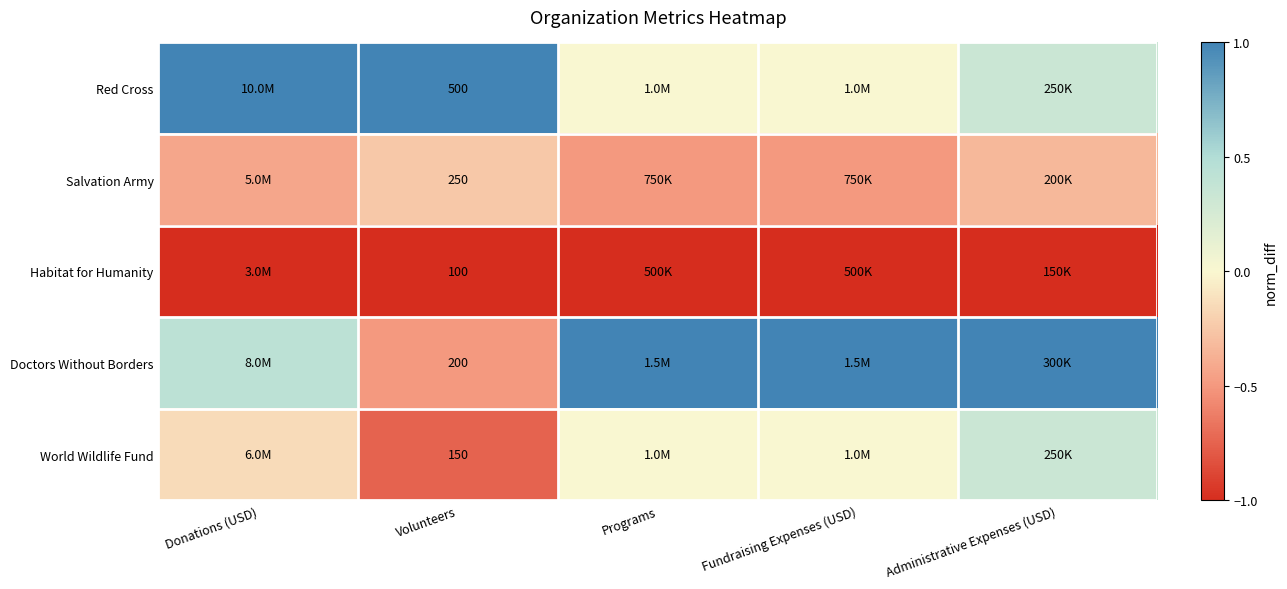

Rank the series at Volunteers from highest to lowest value.

Red Cross, Salvation Army, Doctors Without Borders, World Wildlife Fund, Habitat for Humanity